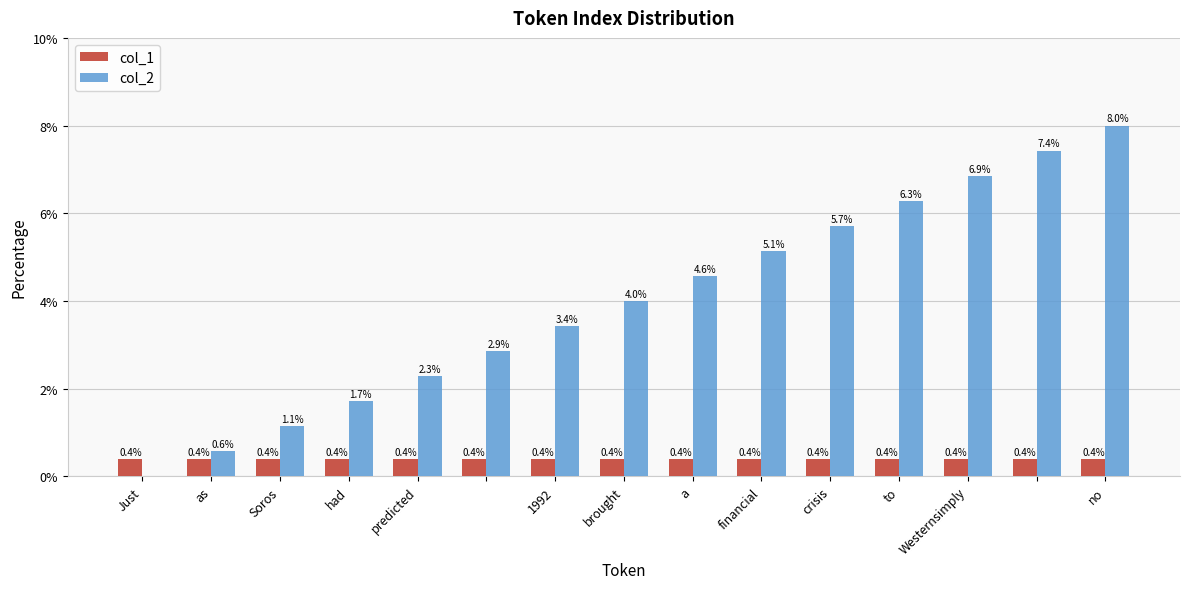

Which series has the largest total across all categories?

col_2